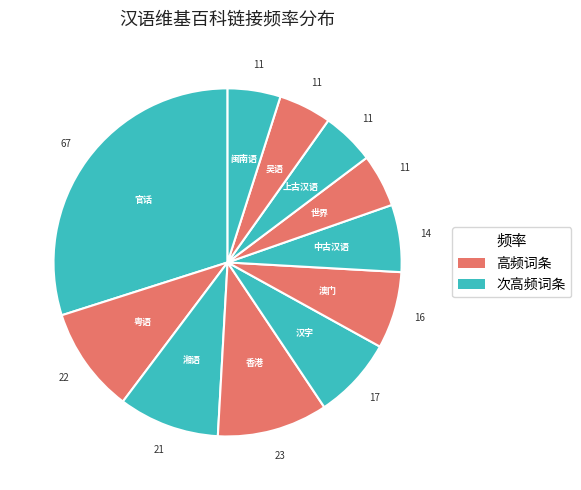

To the nearest percent, what is the difference between the largest and smallest slice percentages?

25%